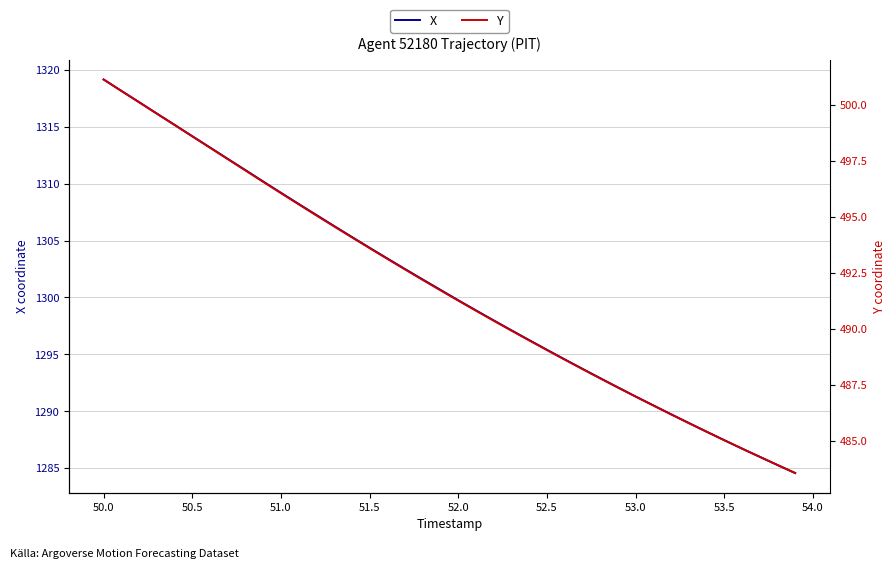

What is the maximum value for X?

1319.2